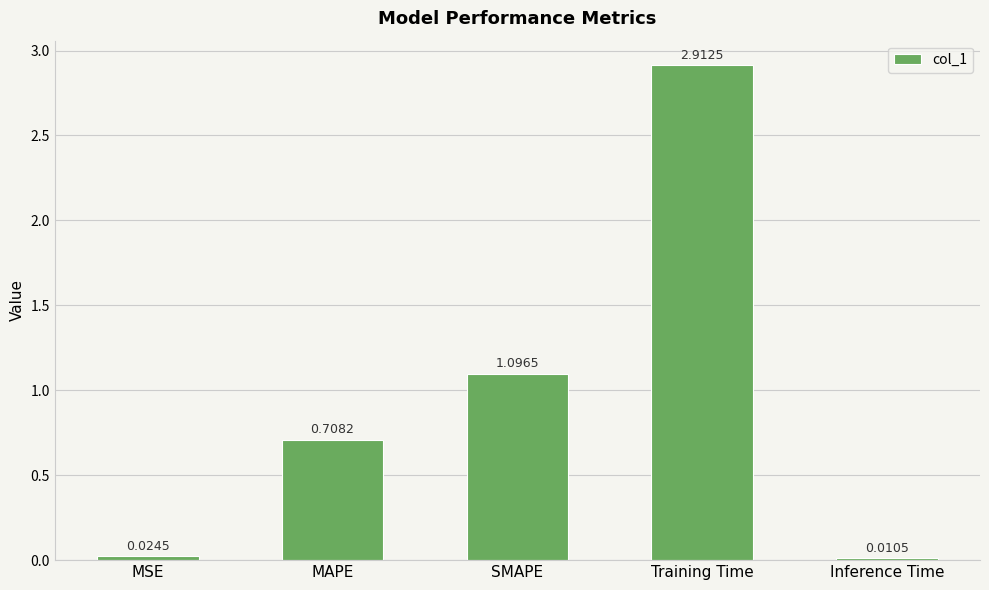

What is the sum of the values at Training Time and Inference Time?

2.9